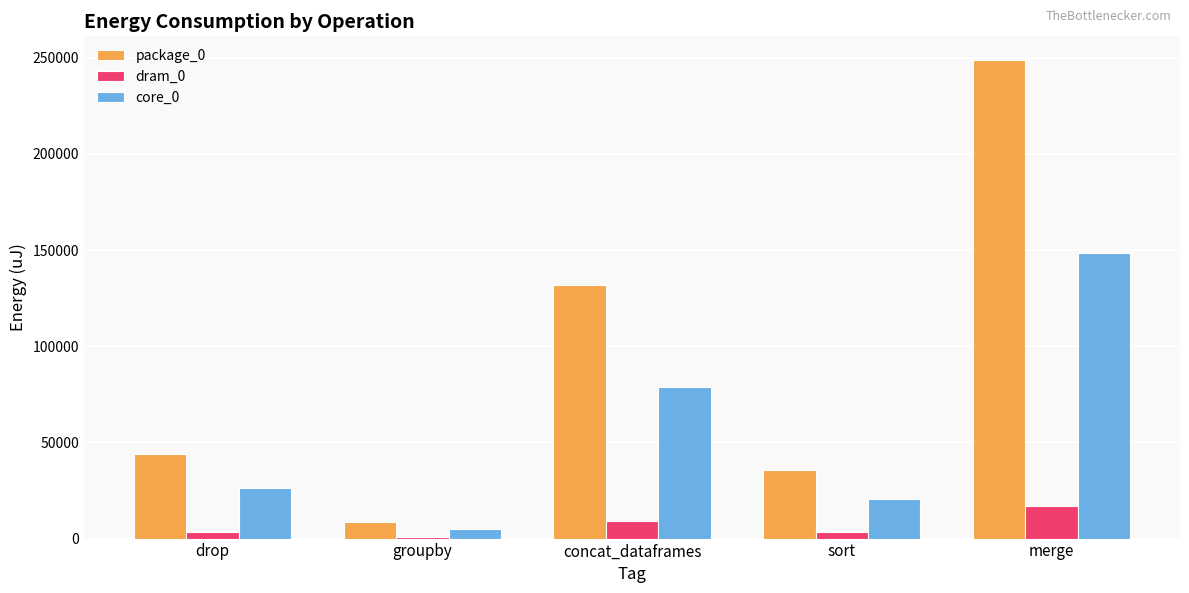

Which series has the largest total across all categories?

package_0